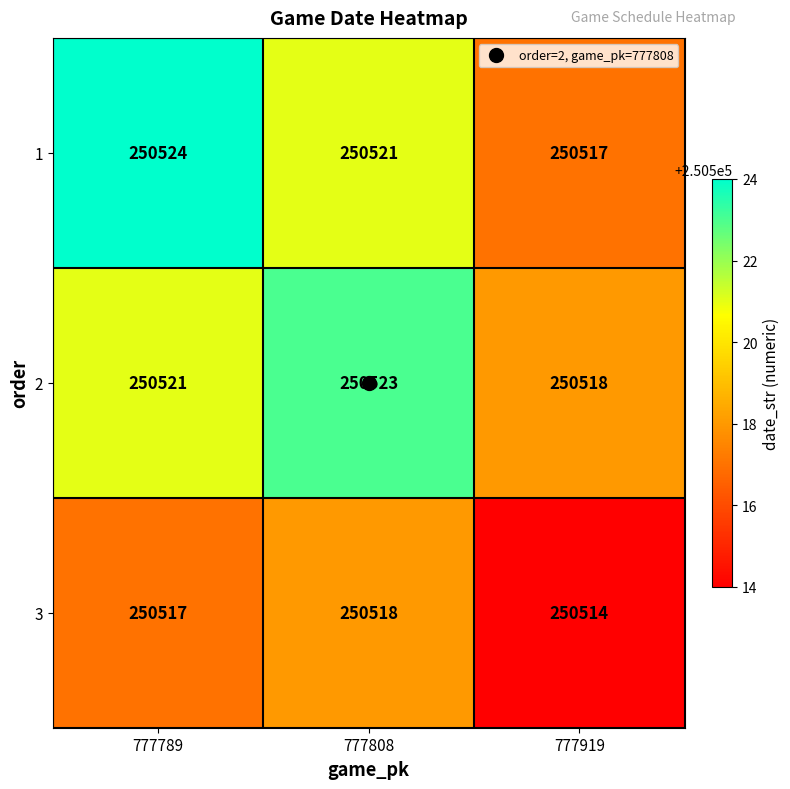

The 3 series shows 250514 at 777919. True or false?

True